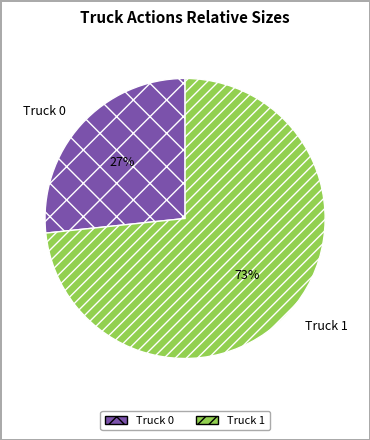

Which category has the smallest portion of the pie?

Truck 0